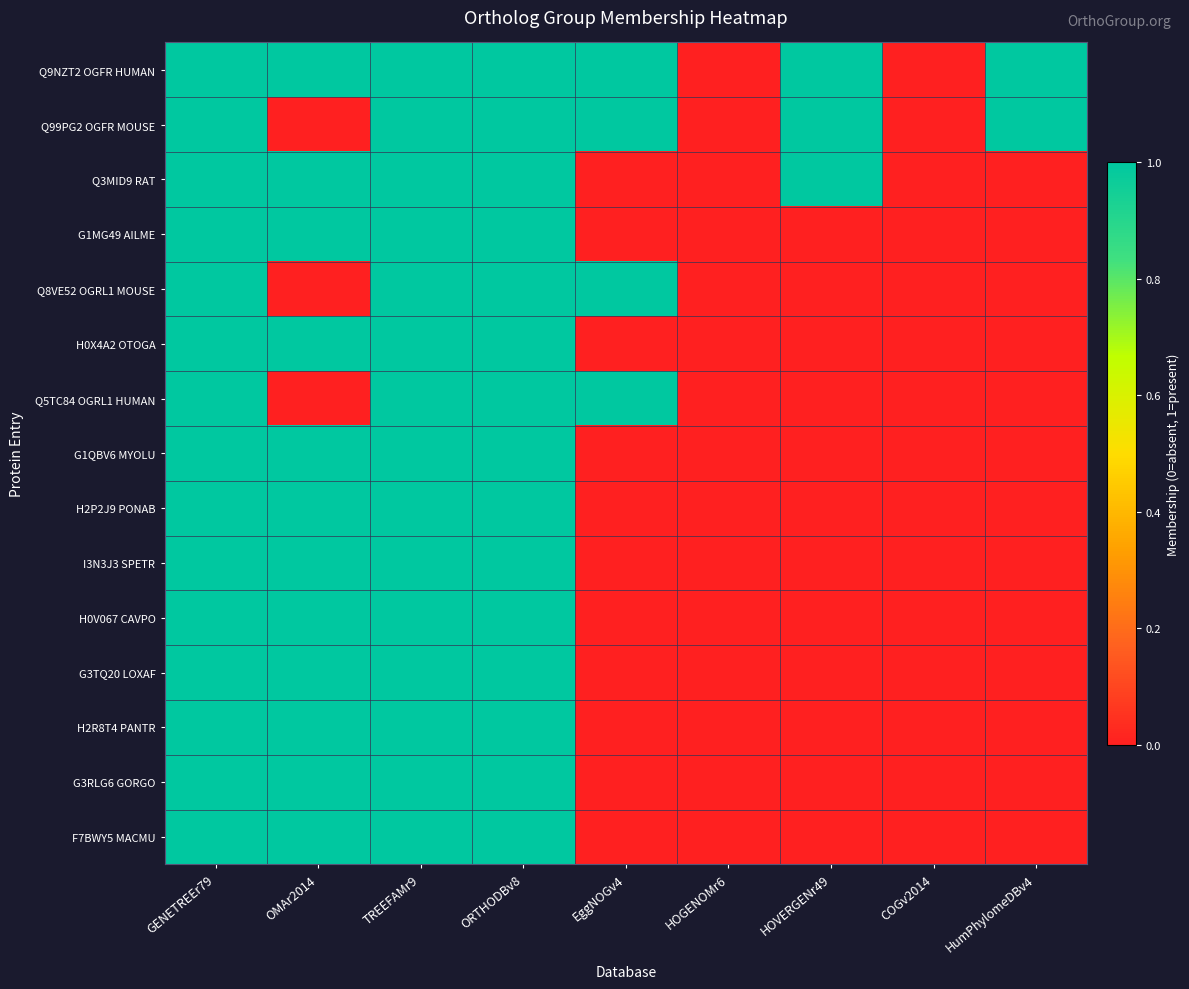

What is the total value across all series at OMAr2014?

12